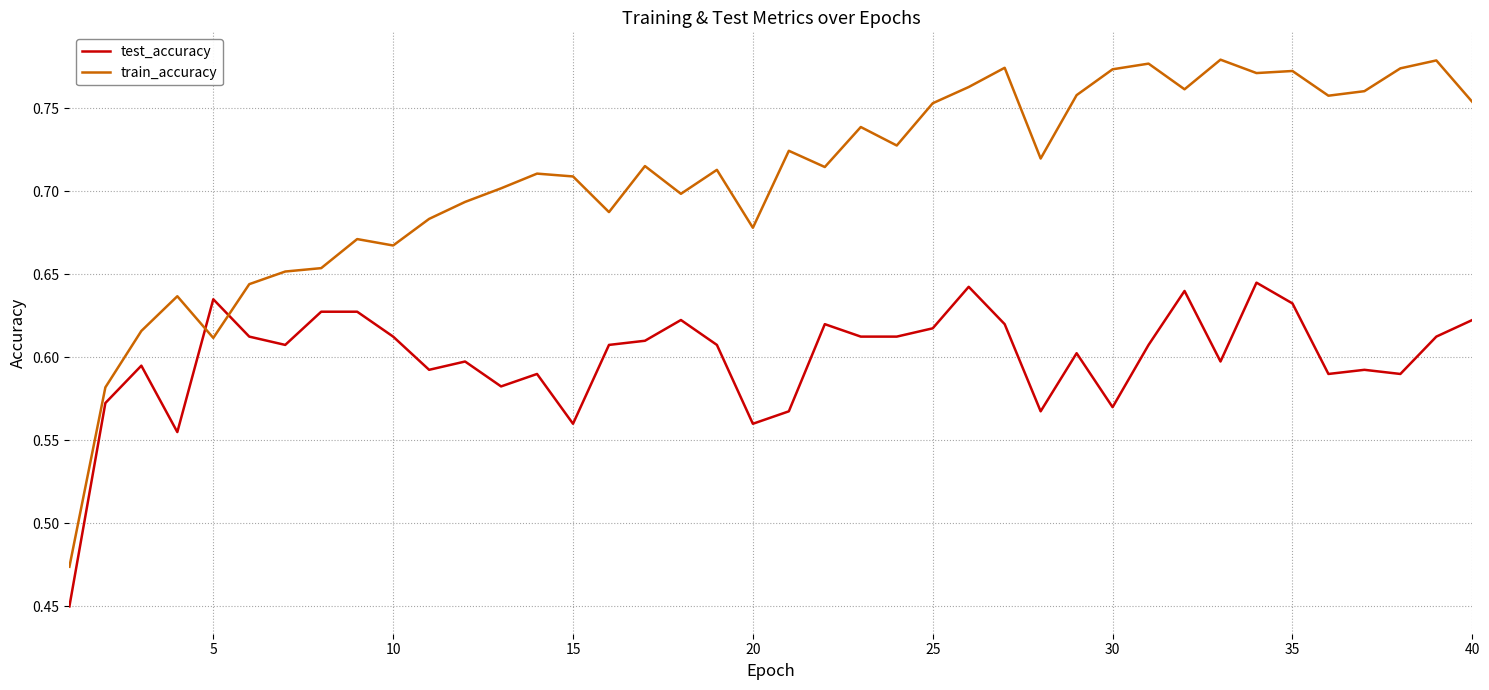

What is the difference between the maximum and minimum values in the train_accuracy series?

0.3